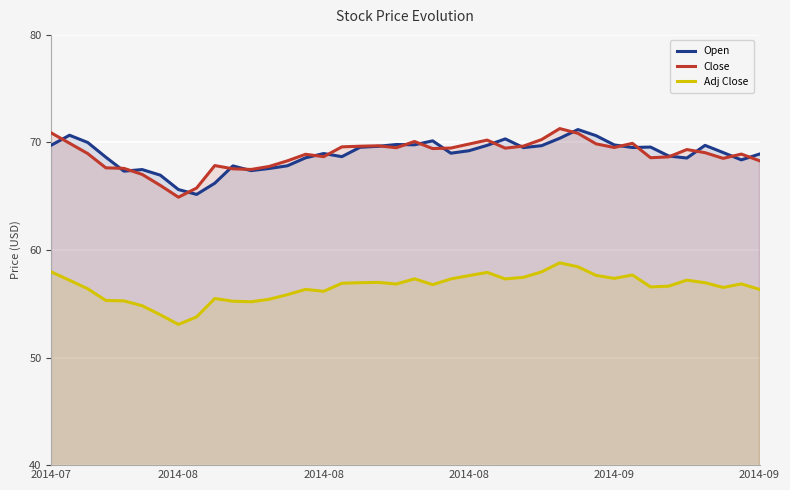

Count the number of data series in this chart.

3